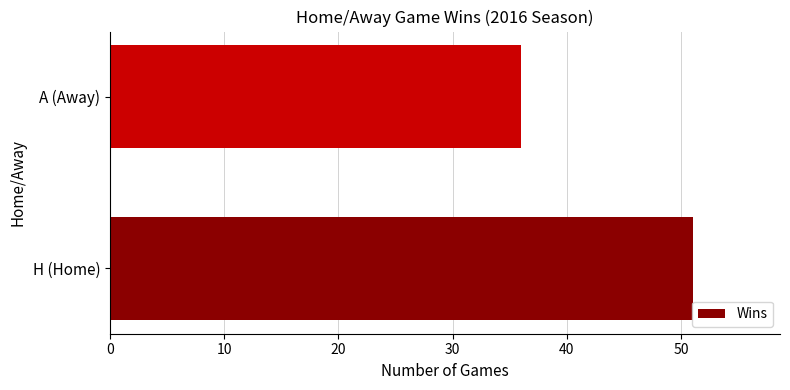

What is the ratio of the value at A (Away) to the value at H (Home)?

0.7